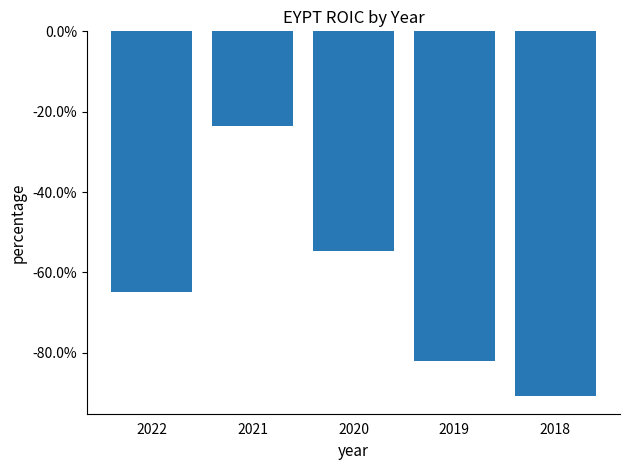

What is the sum of the values at 2022 and 2020?

-119.5